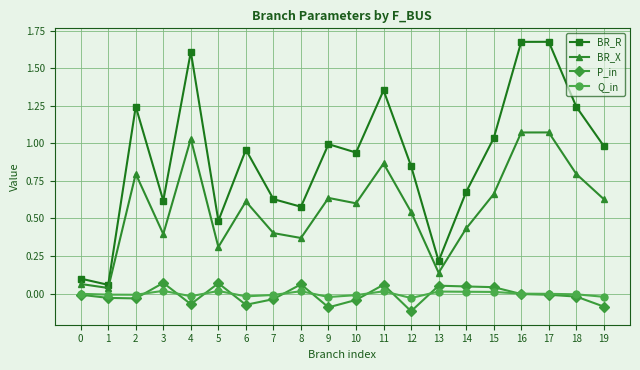

Is it true that BR_X equals 0.4 at 19?

False